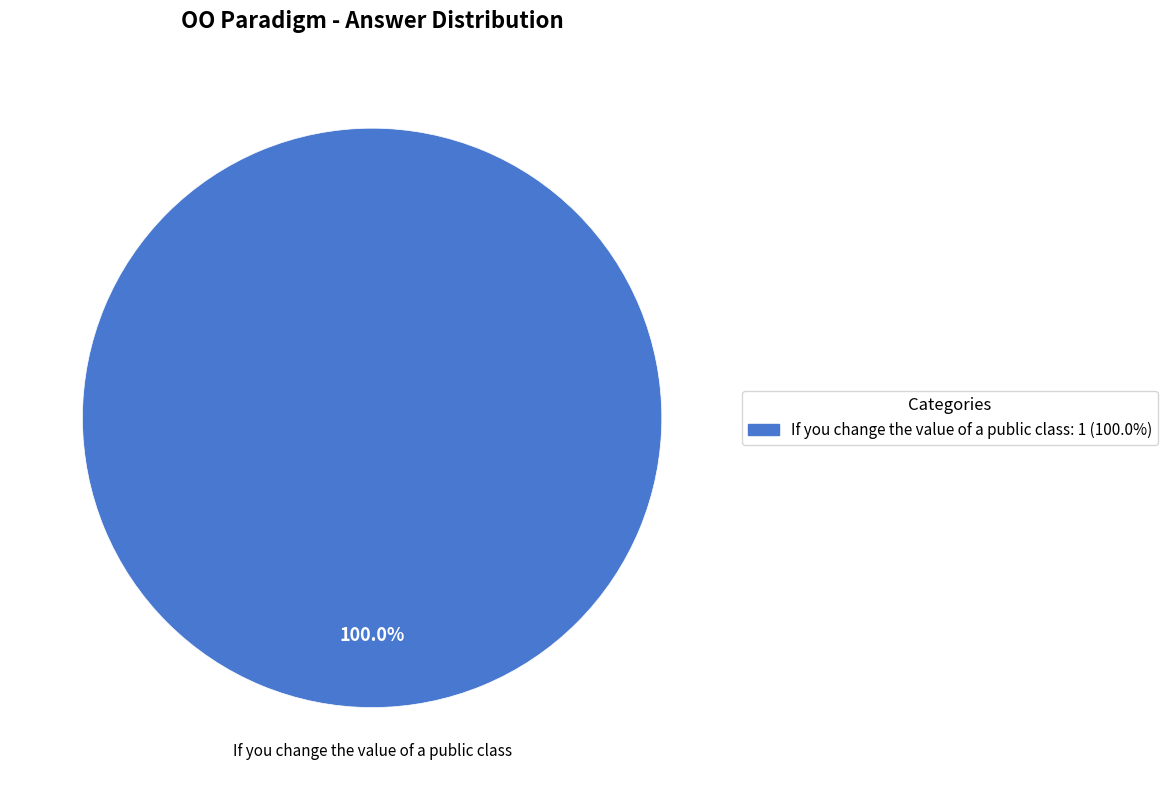

Is there any slice that represents more than half of the pie?

Yes